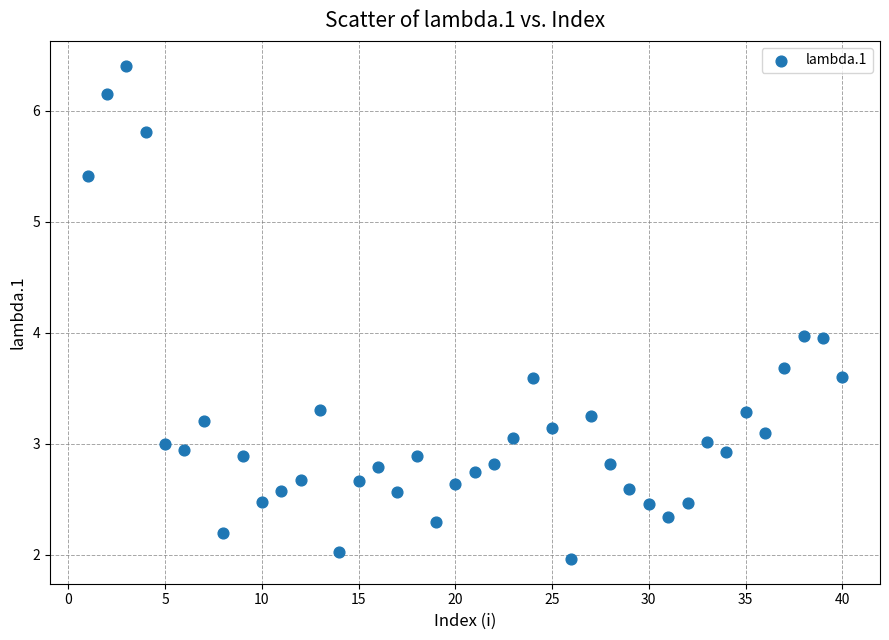

What is the range of X values (max minus min)?

39.0